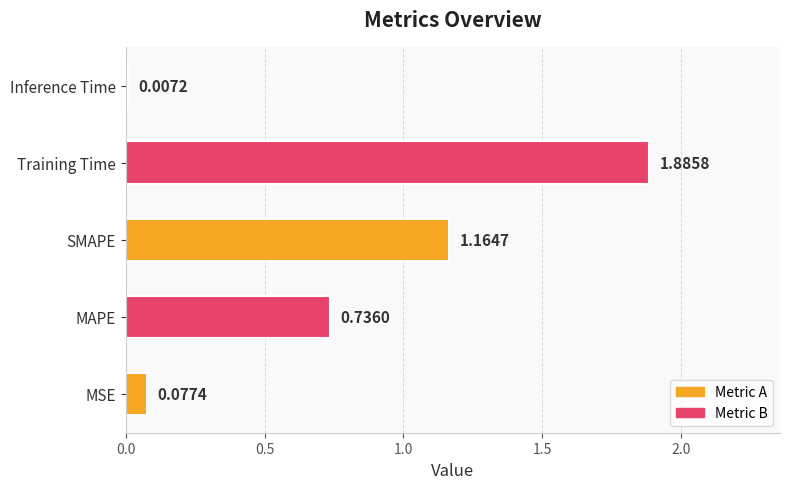

Rank the categories by value from highest to lowest.

Training Time, SMAPE, MAPE, MSE, Inference Time